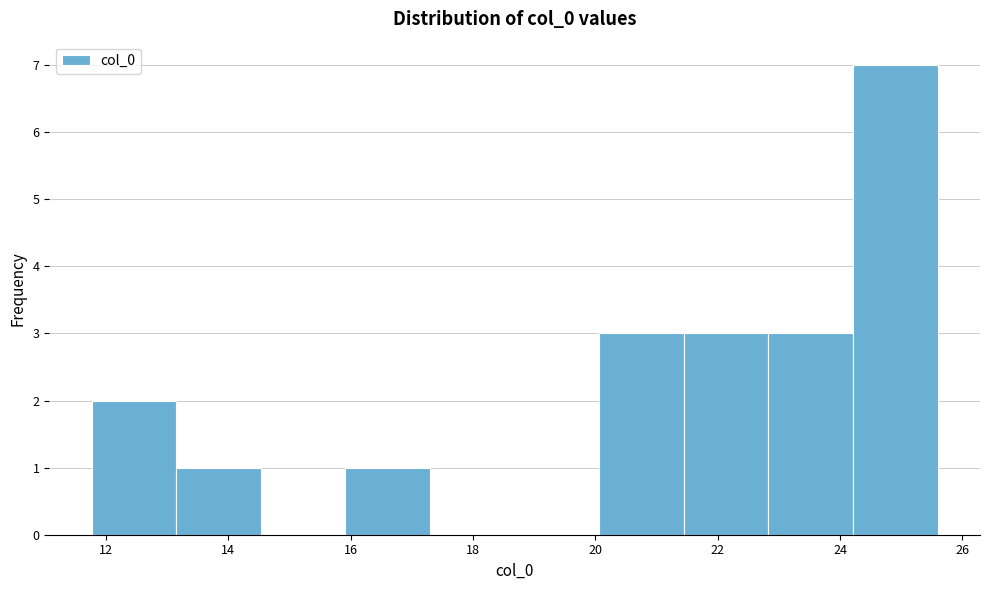

Reading left to right, list every bar in this chart as the range it spans on the x-axis followed by its height. Neither the bar edges nor the heights are printed on the chart, so give them approximately, as read against the axes.

11.8 to 13.2: 2
13.2 to 14.6: 1
14.6 to 16.0: 0
16.0 to 17.2: 1
17.2 to 18.6: 0
18.6 to 20.0: 0
20.0 to 21.4: 3
21.4 to 22.8: 3
22.8 to 24.2: 3
24.2 to 25.6: 7